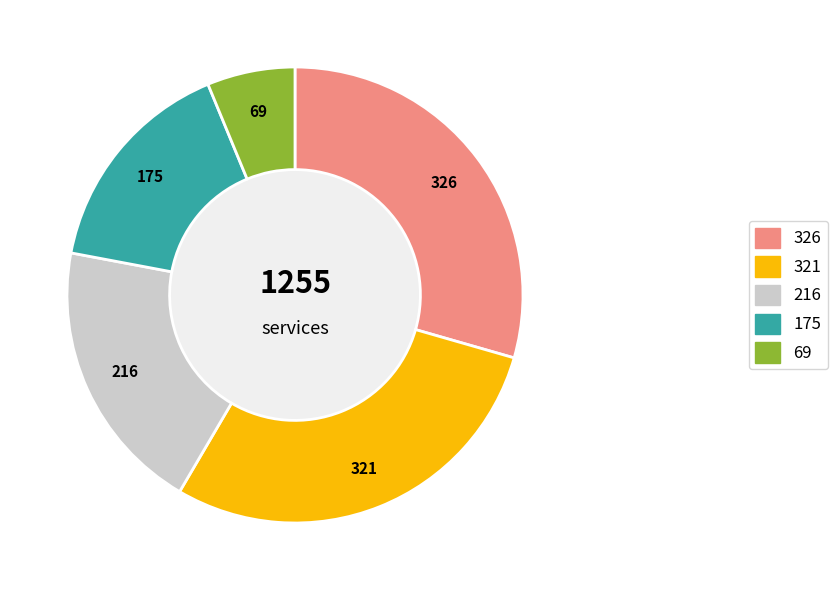

Count the number of slices in the pie.

5